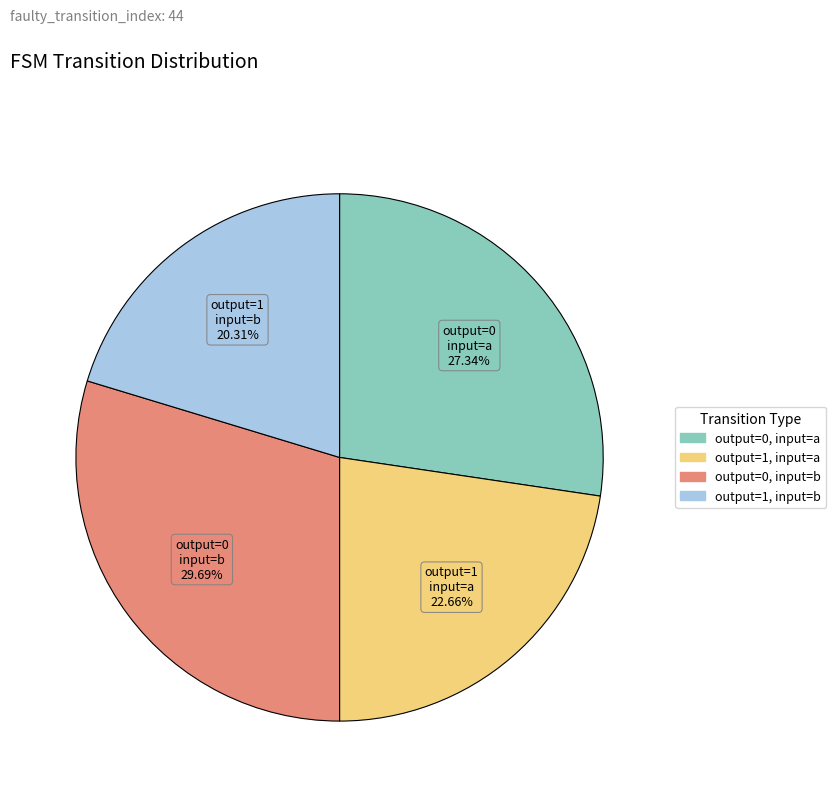

Count the number of slices in the pie.

4